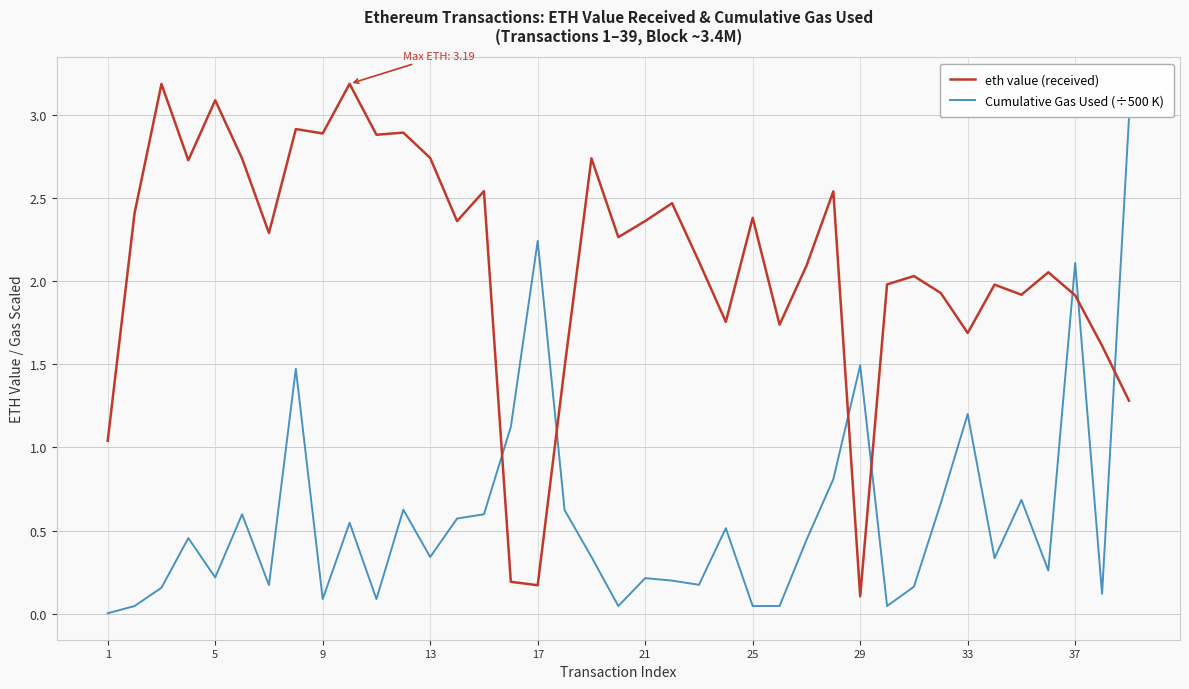

Rank the series by their maximum value, from lowest to highest.

Cumulative Gas Used (÷500 K), eth value (received)